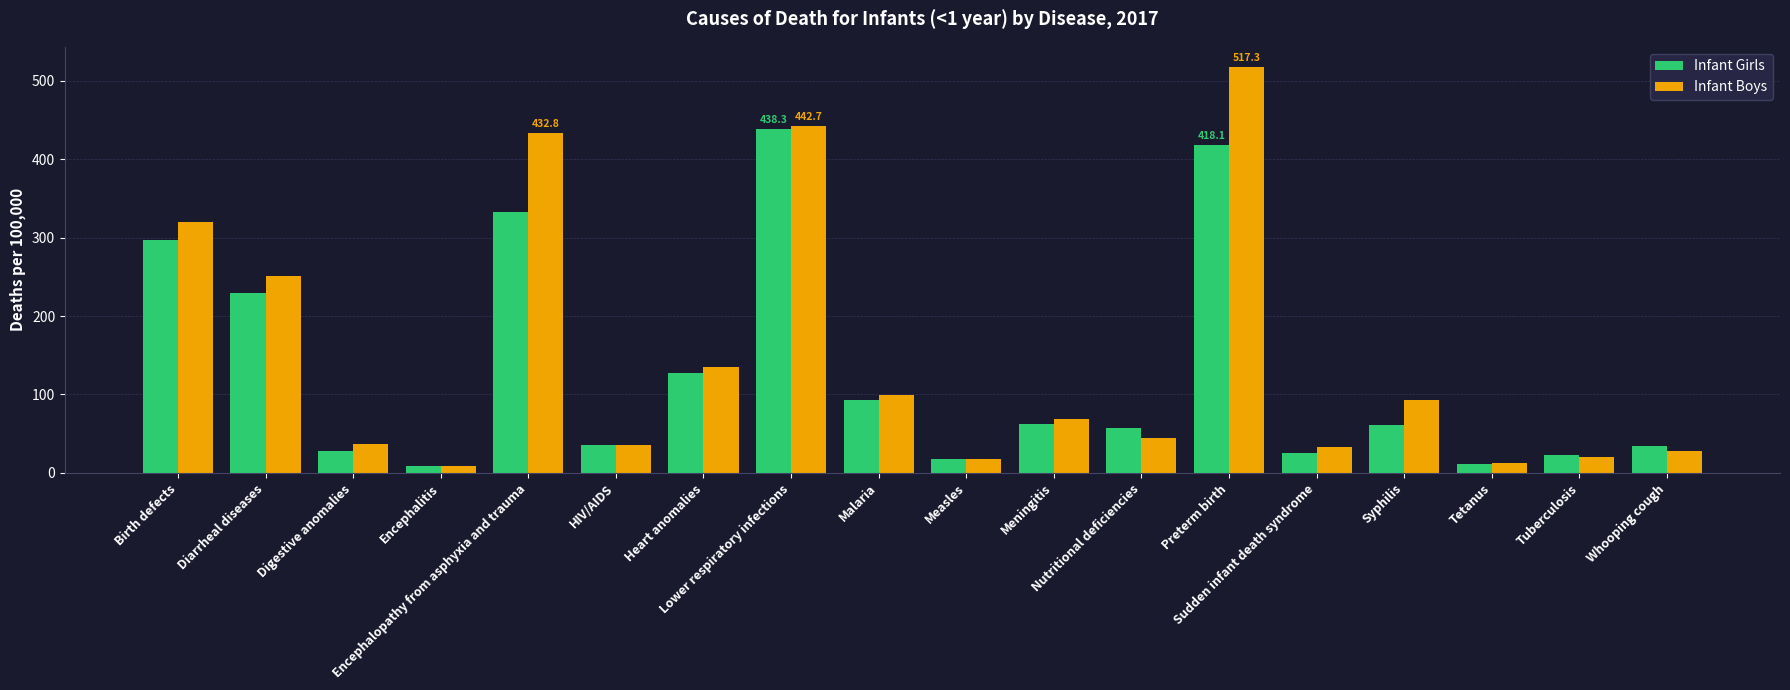

Which series has the largest range (max minus min)?

Infant Boys